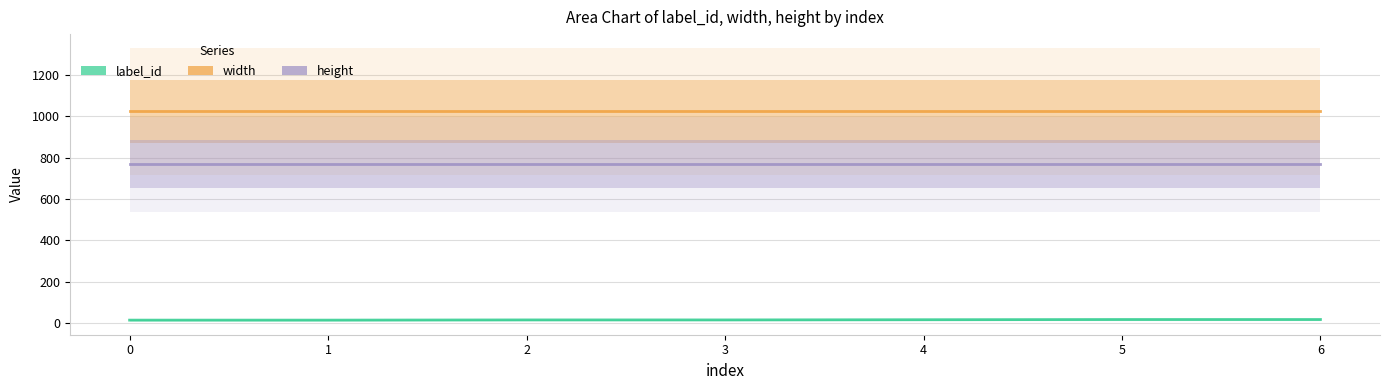

What is the value of the height point at the 6th from the left?

768